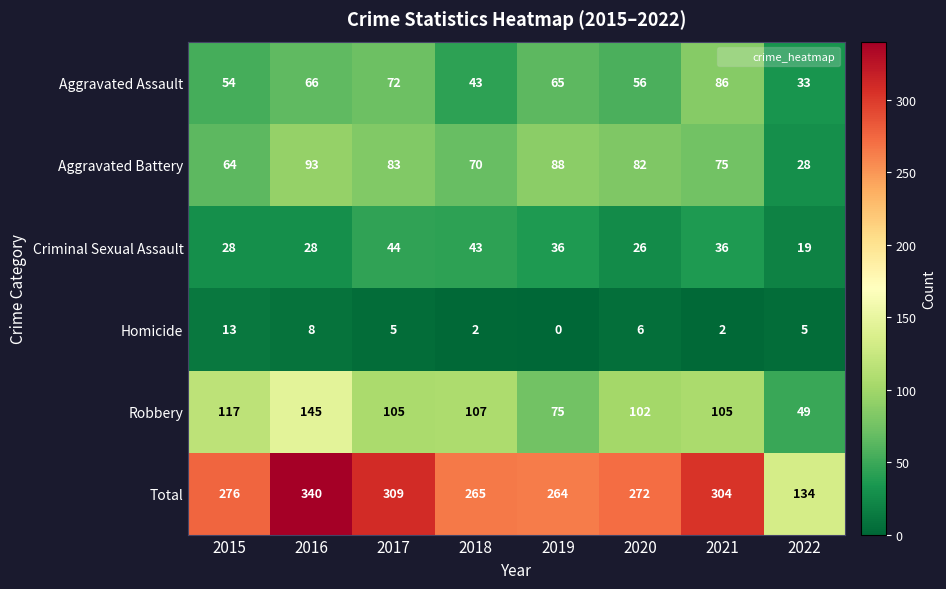

Which series has the largest range (max minus min)?

Total